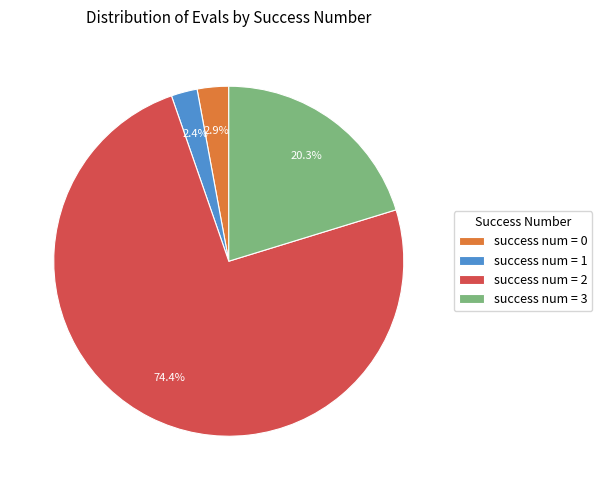

How much of the chart is everything except success num = 3?

79.7%